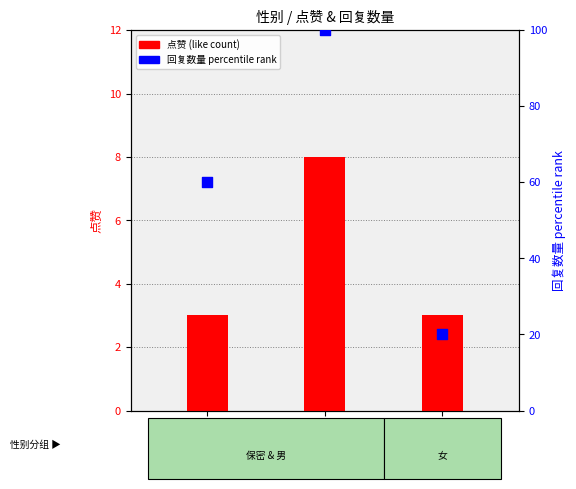

At which category is the sum across all series the highest?

男